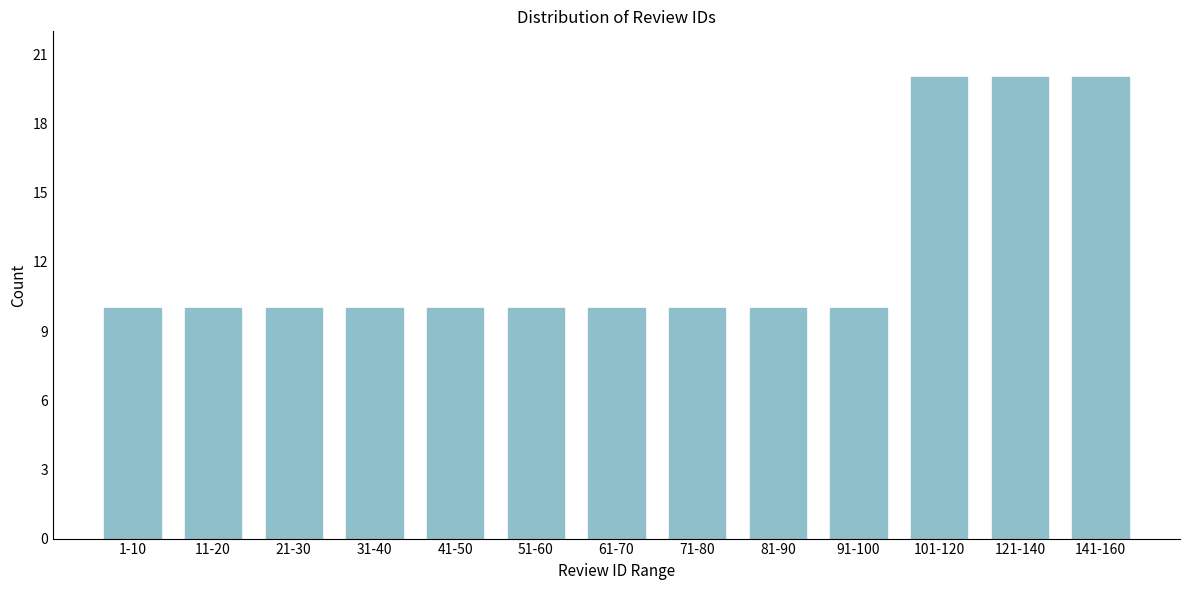

Reading left to right, list all the values displayed in this chart.

1-10=10	11-20=10	21-30=10	31-40=10	41-50=10	51-60=10	61-70=10	71-80=10	81-90=10	91-100=10	101-120=20	121-140=20	141-160=20